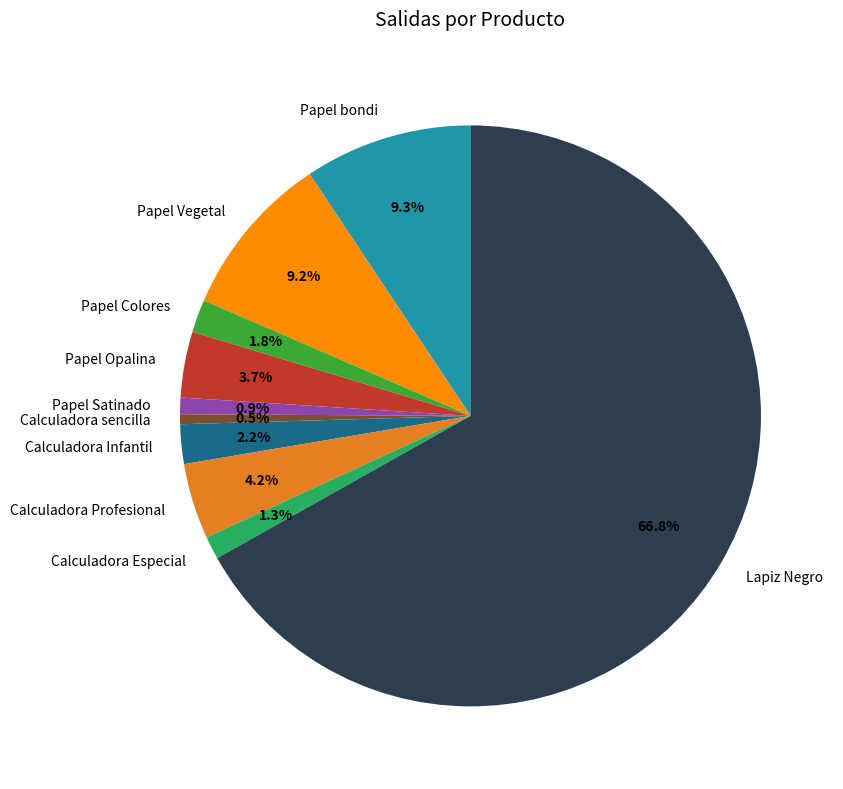

Which slice is the largest?

Lapiz Negro